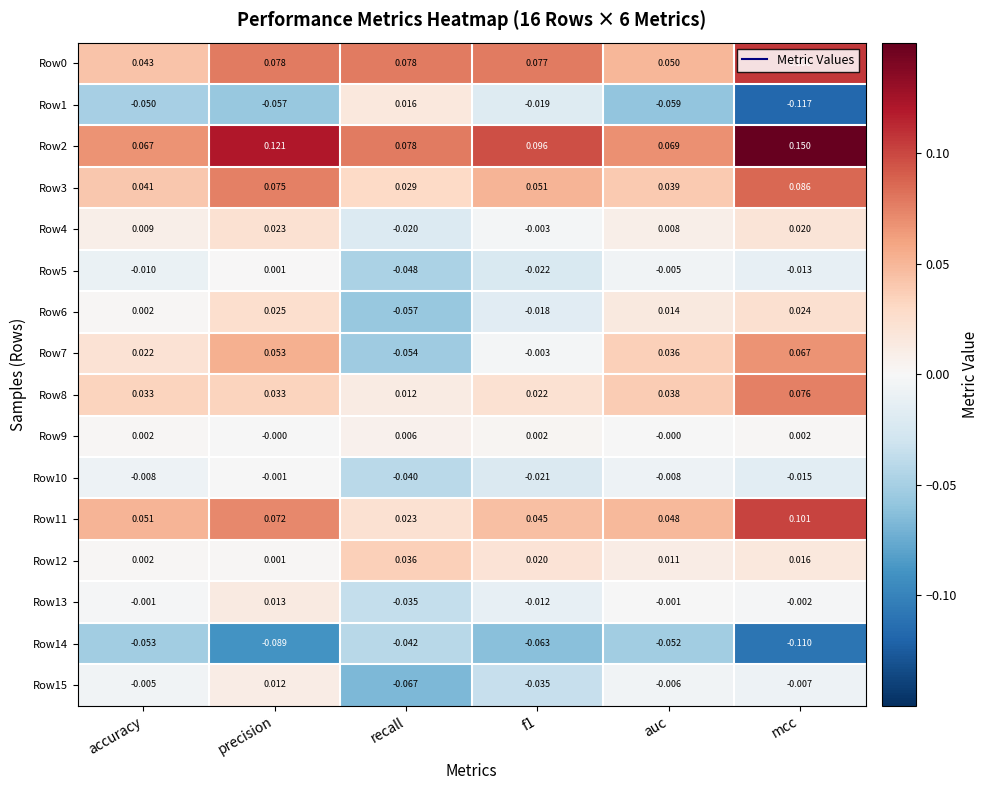

Where is Row11 nearest to the value 0?

recall